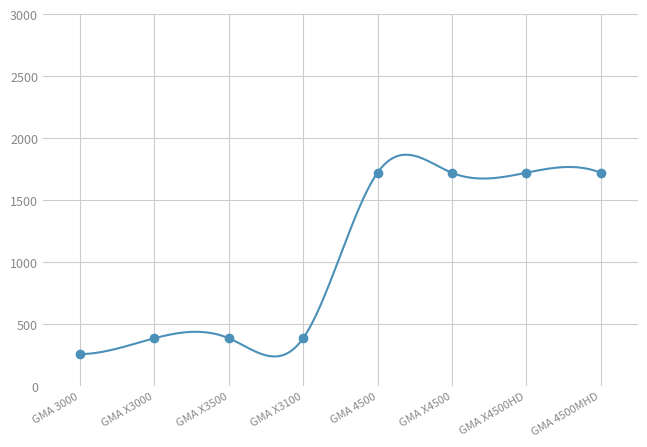

Is it true that Execution units equals 2 at GMA X3500?

False